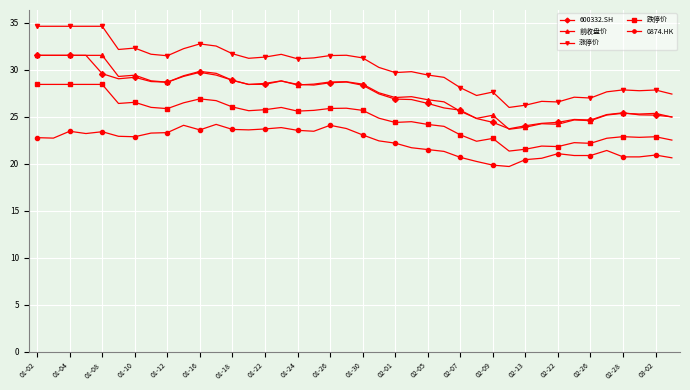

Which series has the widest spread of values?

涨停价